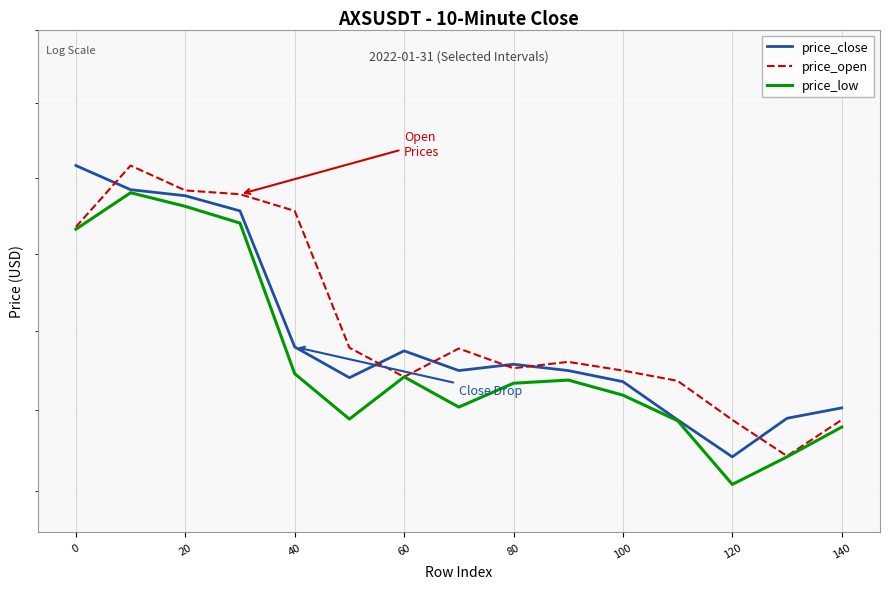

Between which two adjacent categories do price_open and price_close first intersect?

0 and 20